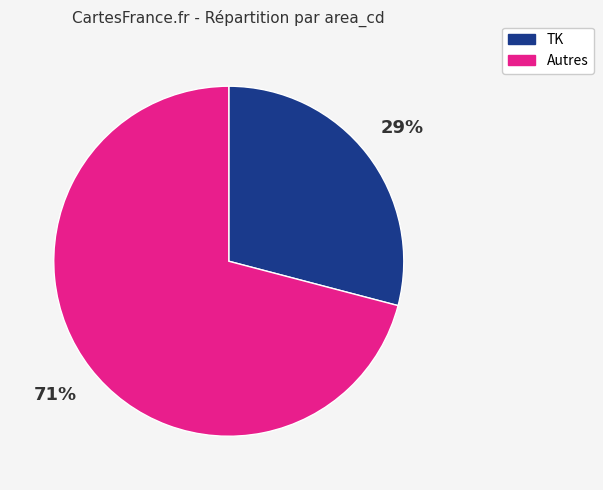

Rank the categories by value from highest to lowest.

Autres, TK